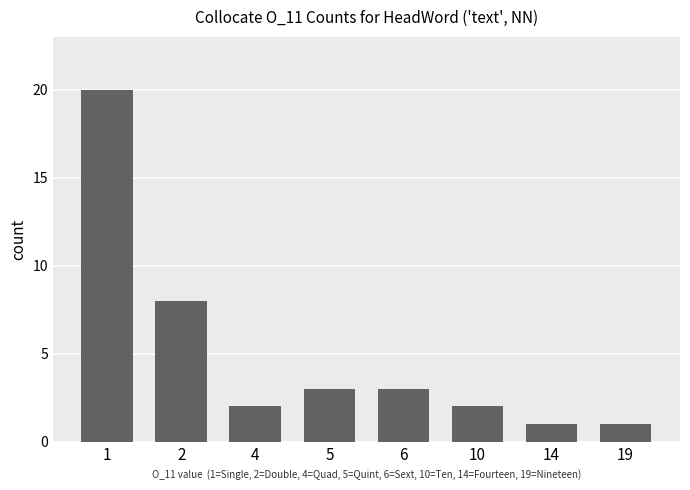

Are the bars horizontal?

No